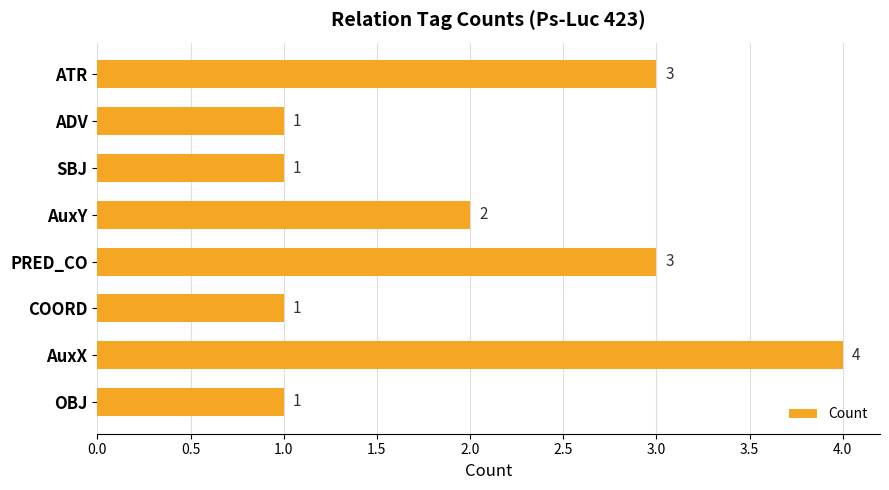

The value at ATR is 1. True or false?

False